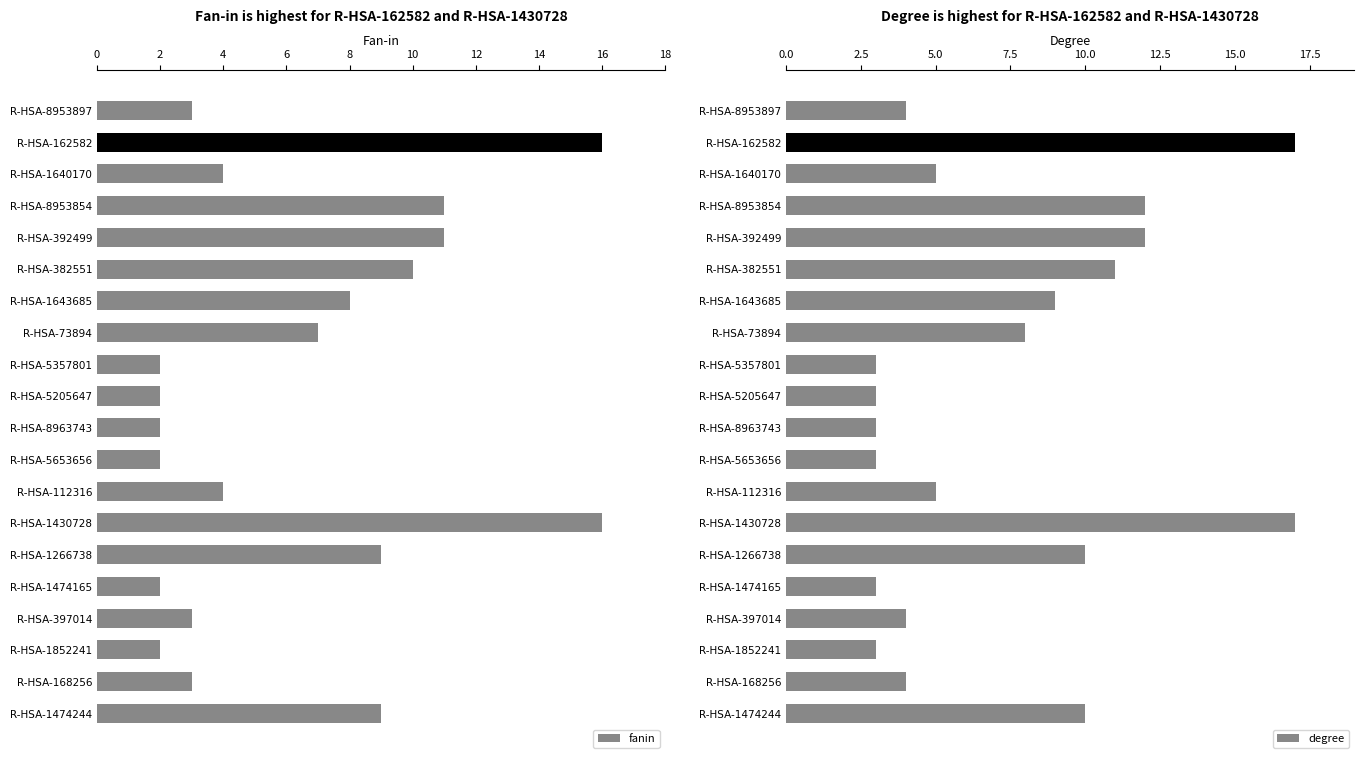

What is the smallest value displayed?

2